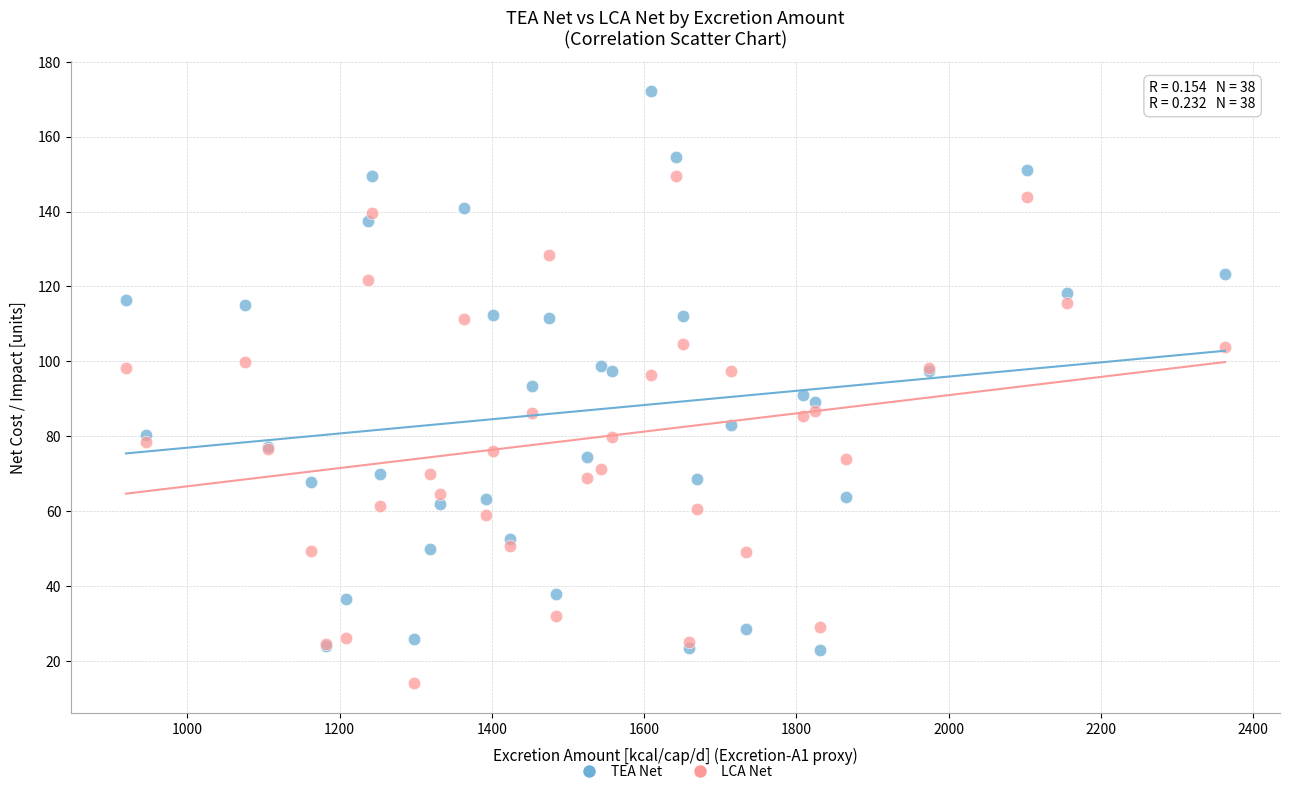

What are all the series names shown in the legend?

TEA Net, LCA Net